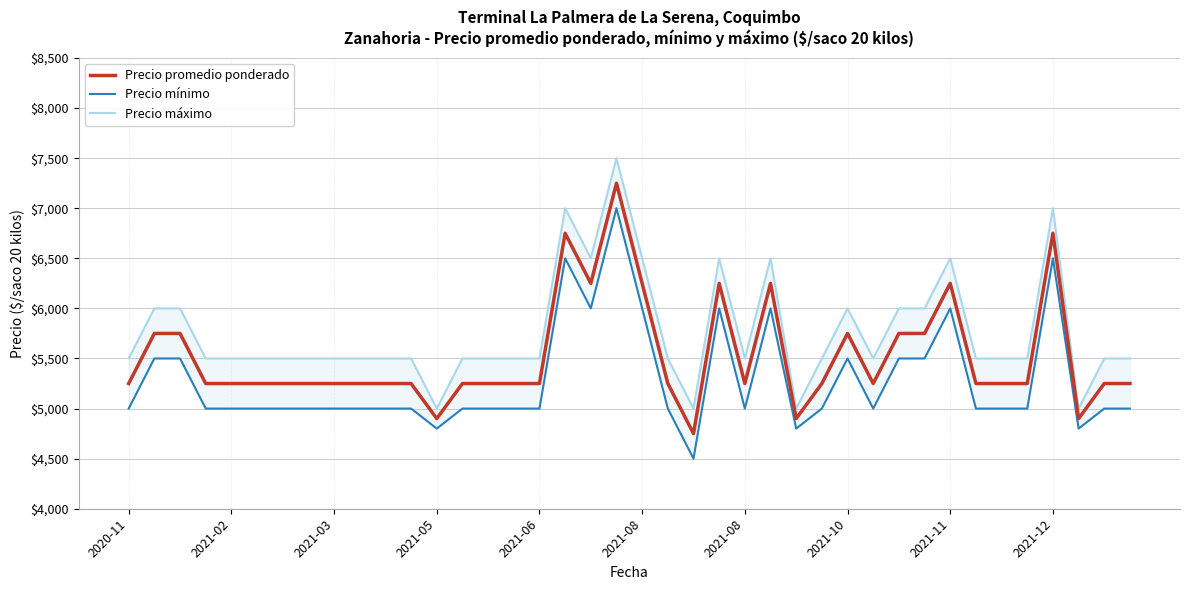

Does the chart display data point markers on the line(s)?

No